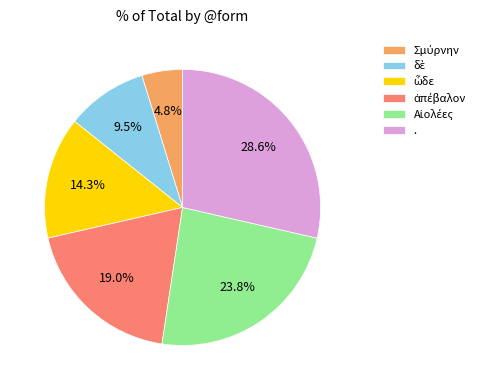

Which category has the biggest portion of the pie?

.